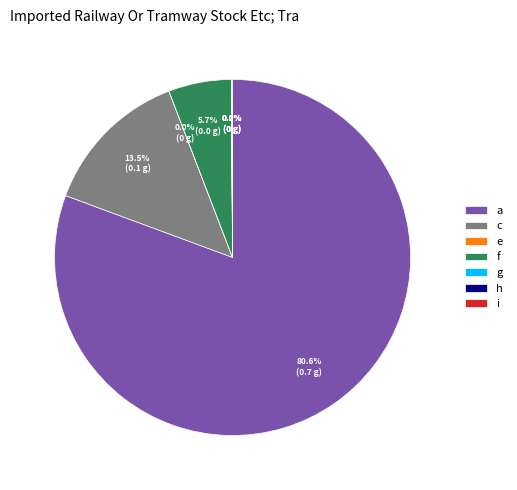

Count the number of slices in the pie.

7